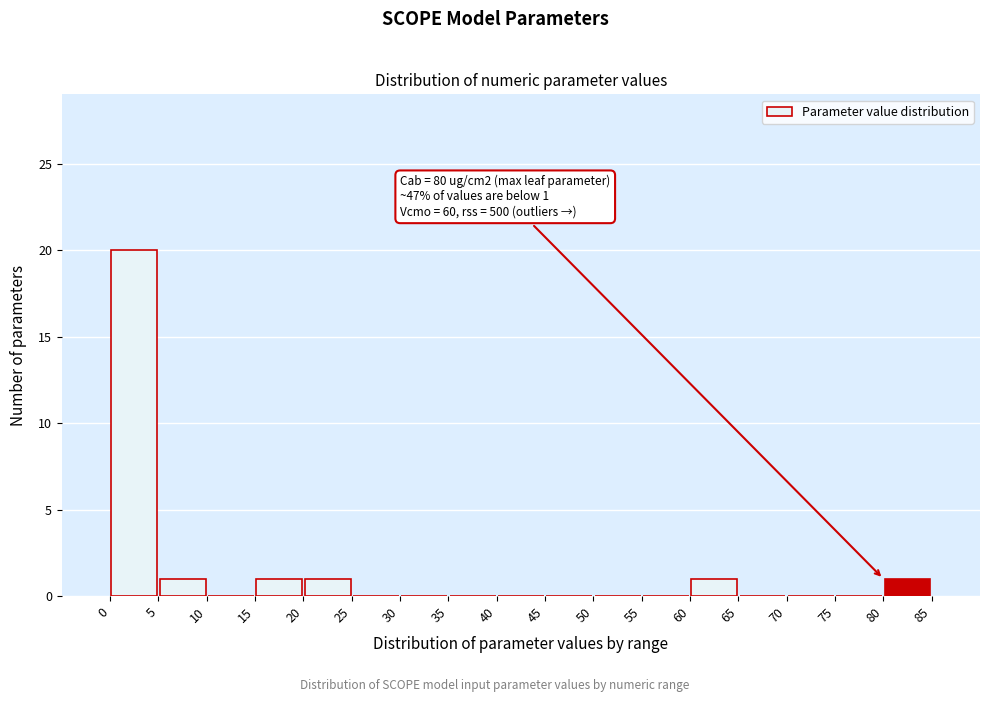

Which range on the x-axis has the tallest bar?

0 to 5